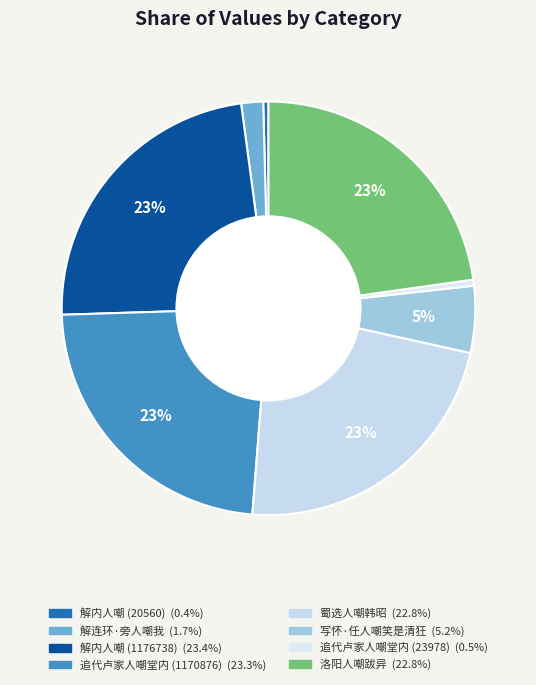

To the nearest percent, what is the combined percentage of 解内人嘲 (20560) and 解内人嘲 (1176738)?

24%